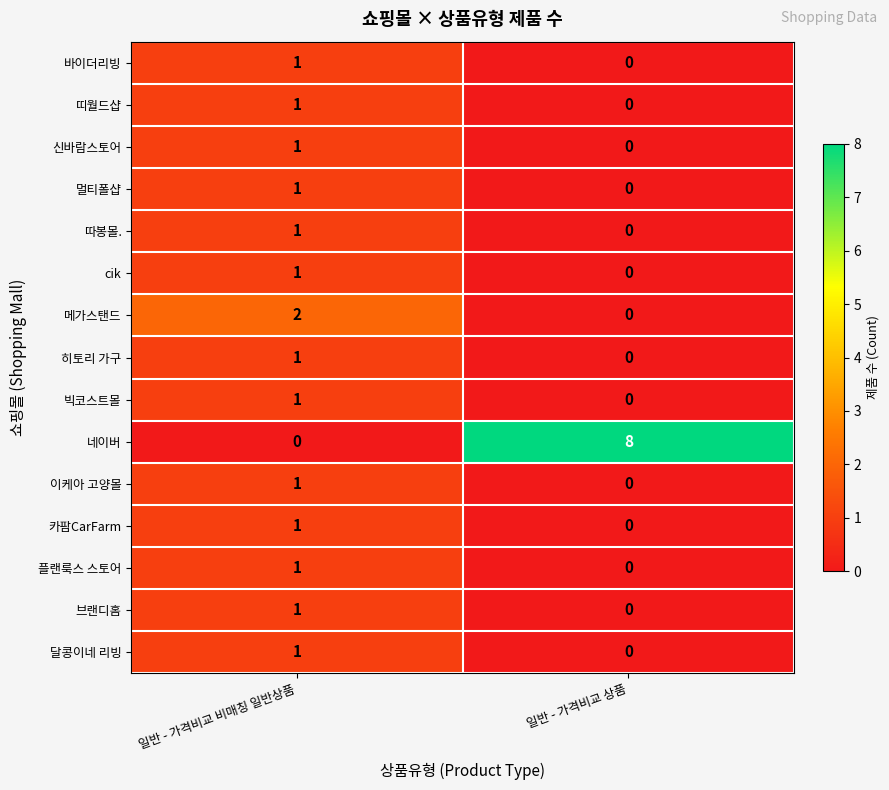

The 브랜디홈 series shows 1 at 일반 - 가격비교 비매칭 일반상품. True or false?

True